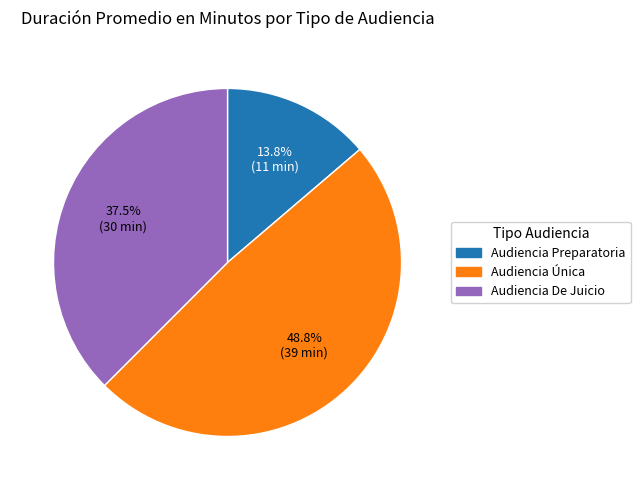

Combined, what portion of the pie is Audiencia Única and Audiencia Preparatoria?

62.5%